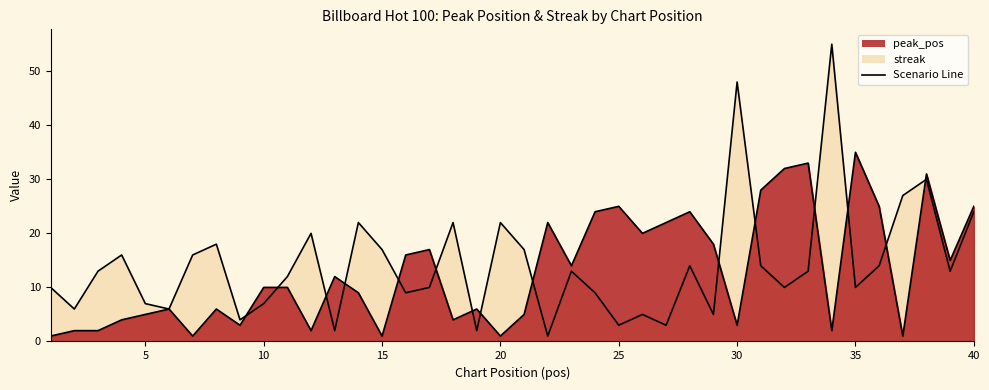

Which series changed the most between 10 and 11?

streak